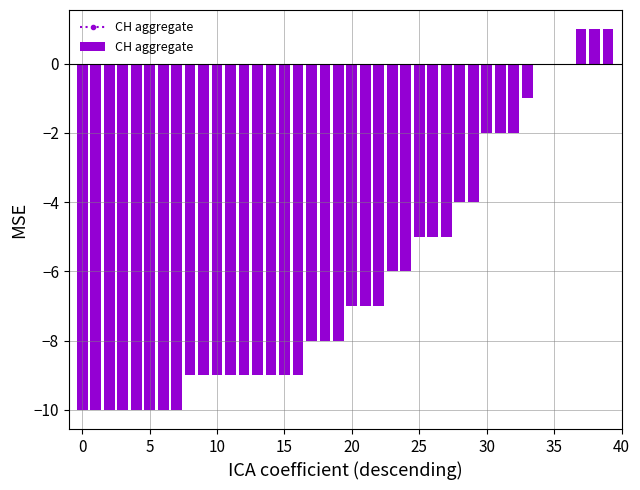

Are the bars horizontal?

No